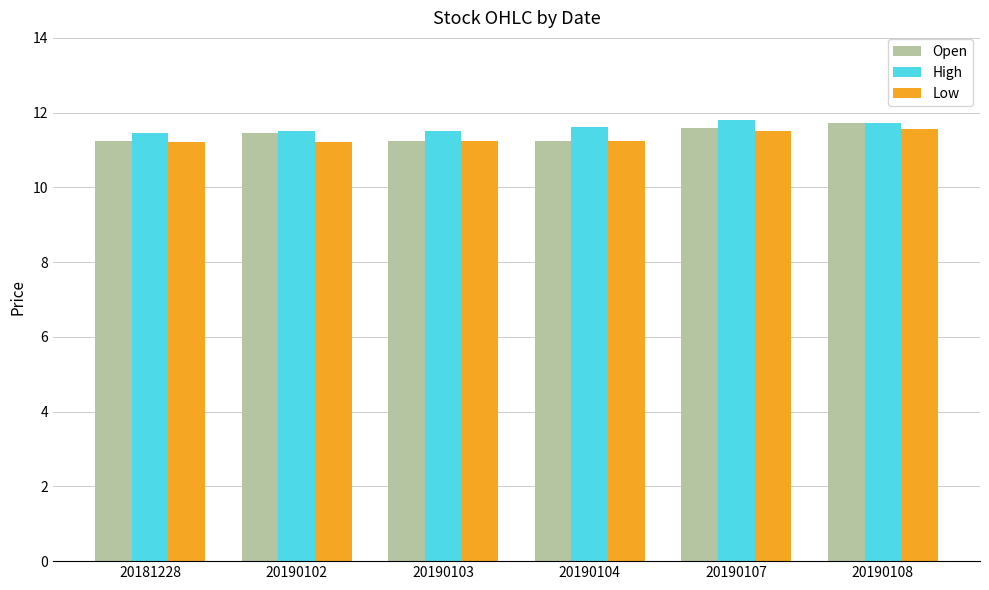

What is the greatest value displayed?

11.8